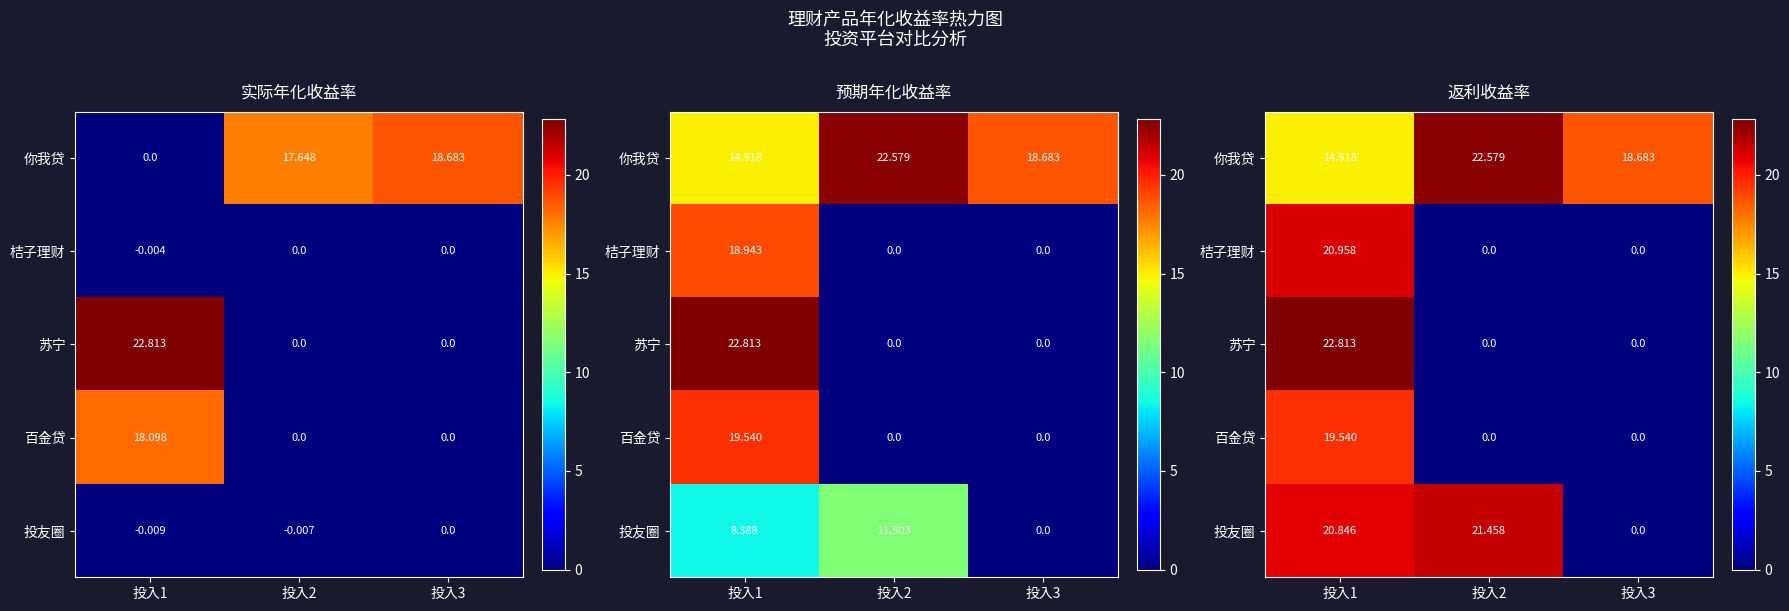

How many positive values does the 苏宁 series have?

1